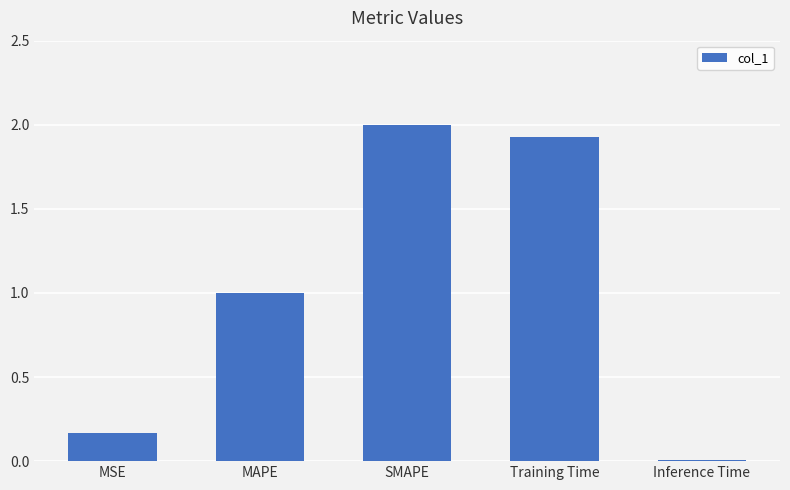

What is the label of the 1st bar from the left?

MSE